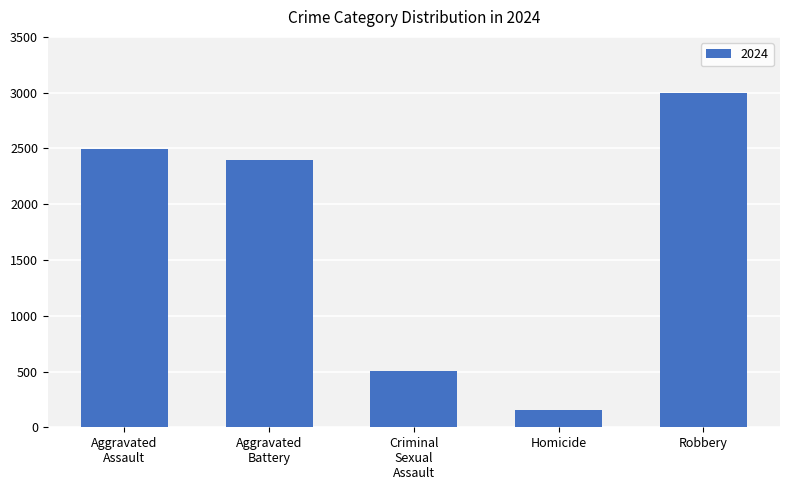

What is the value of the 3rd bar from the left?

504